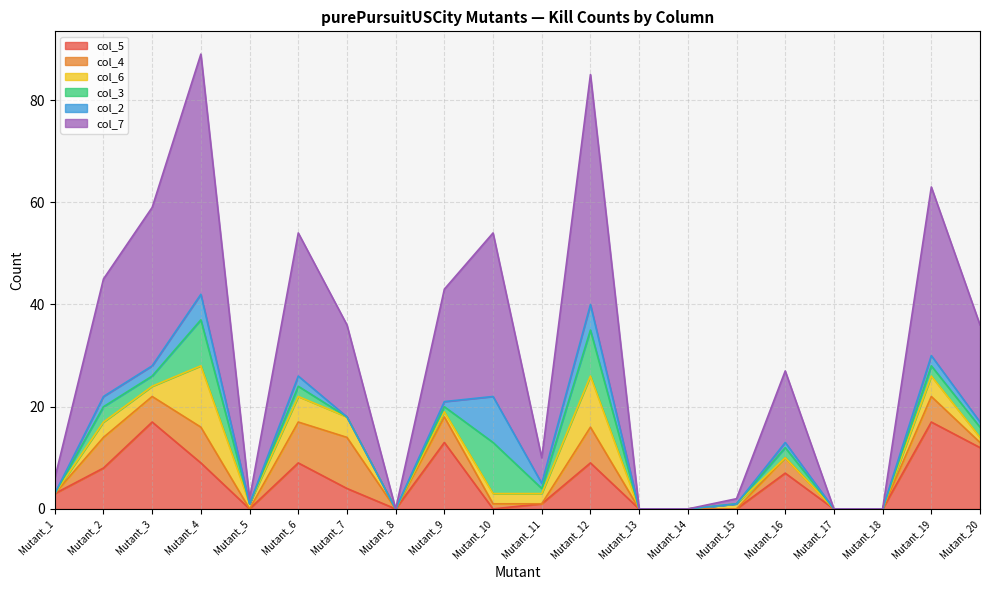

How many interior local valleys does the col_3 series have?

3